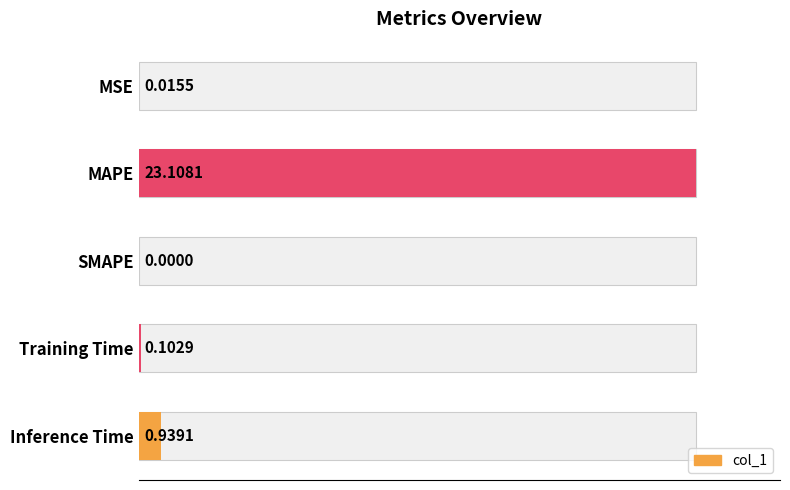

How many data points does each series have?

5